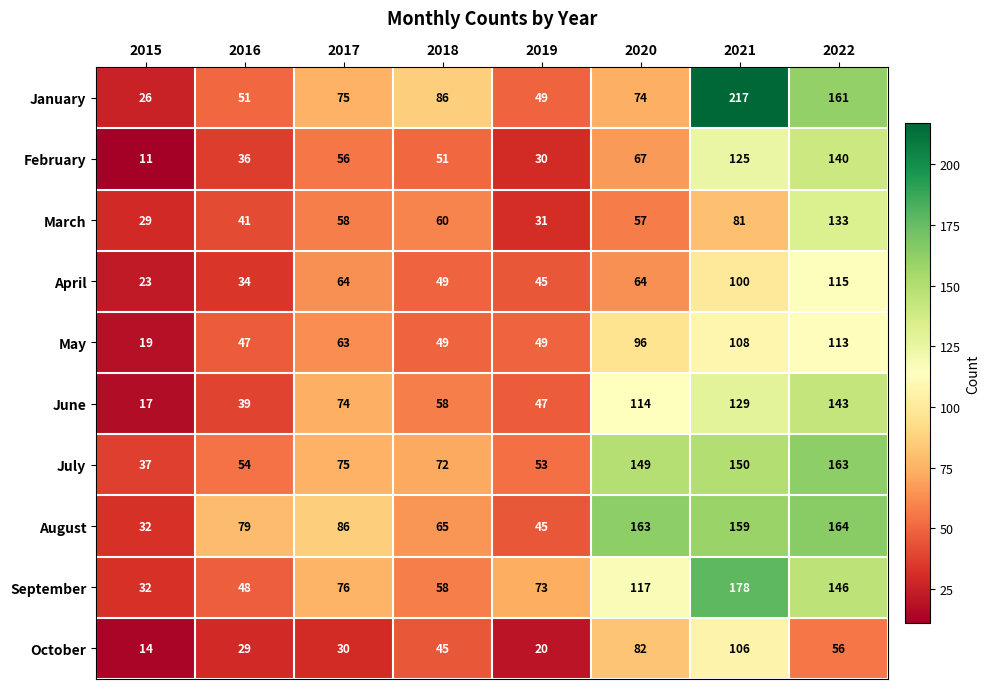

Where is September nearest to the value 105?

2020